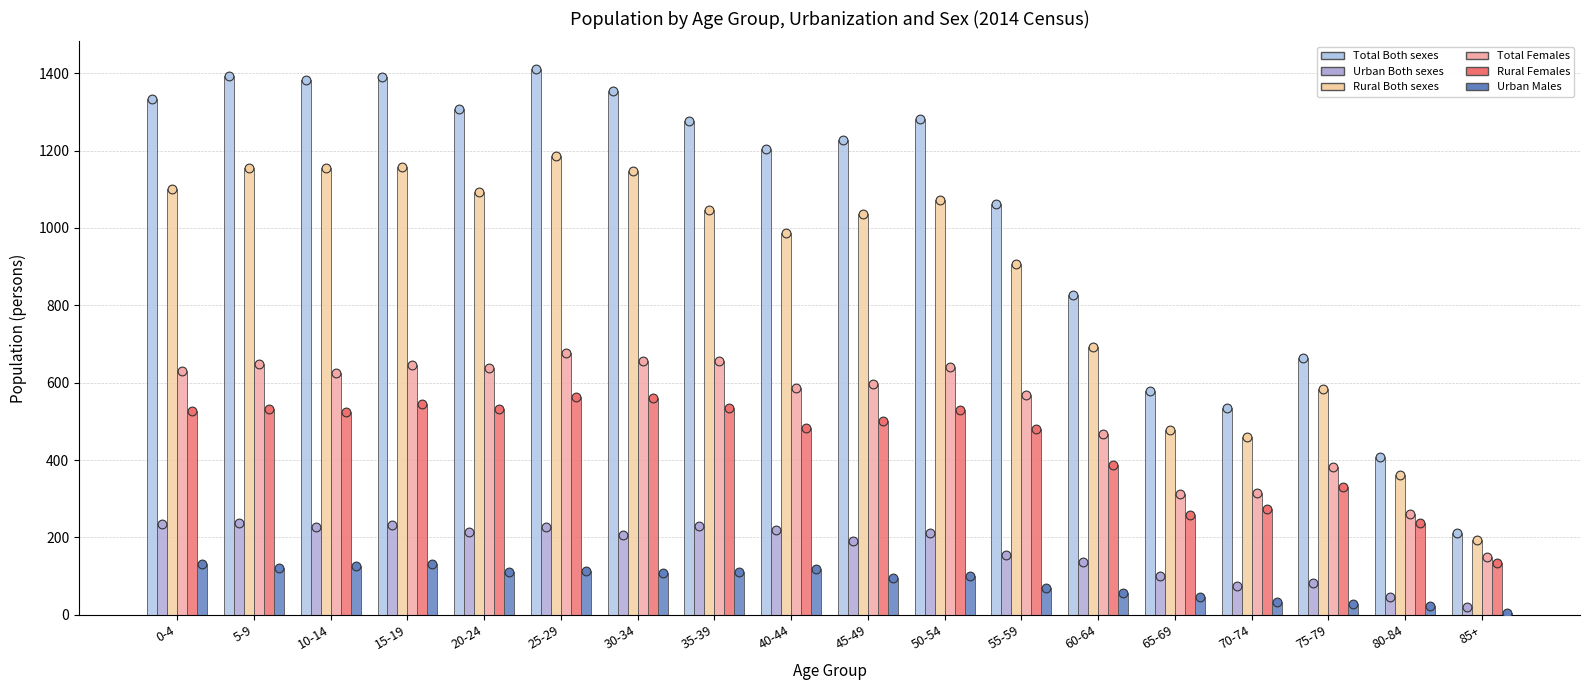

Which series has the largest Y range (max minus min)?

Total Both sexes